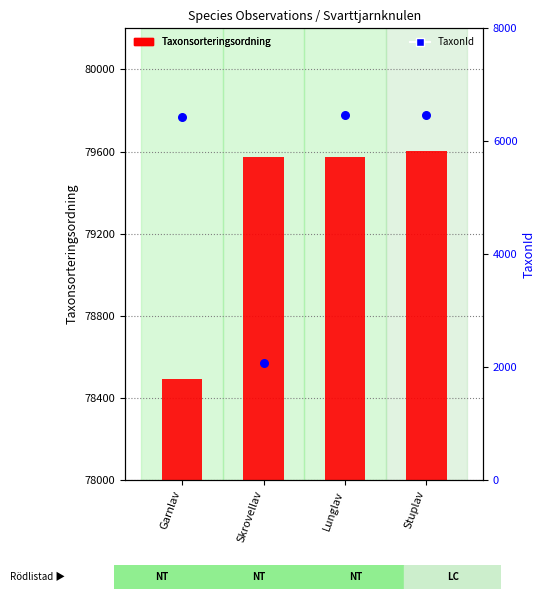

At which category is the sum across all series the highest?

Stuplav